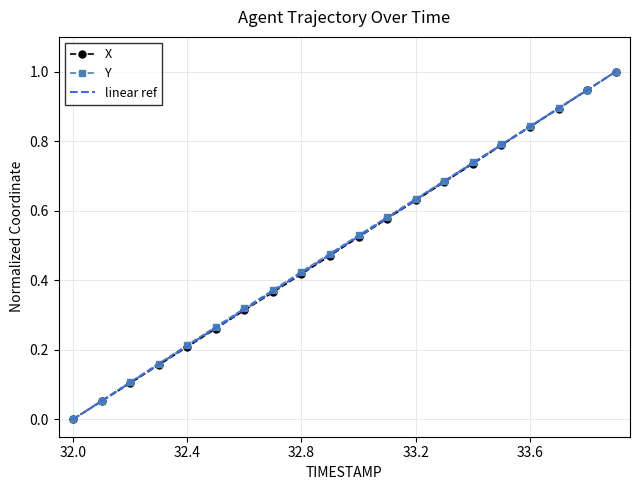

The value of X at 33.1 is 0.6. True or false?

True